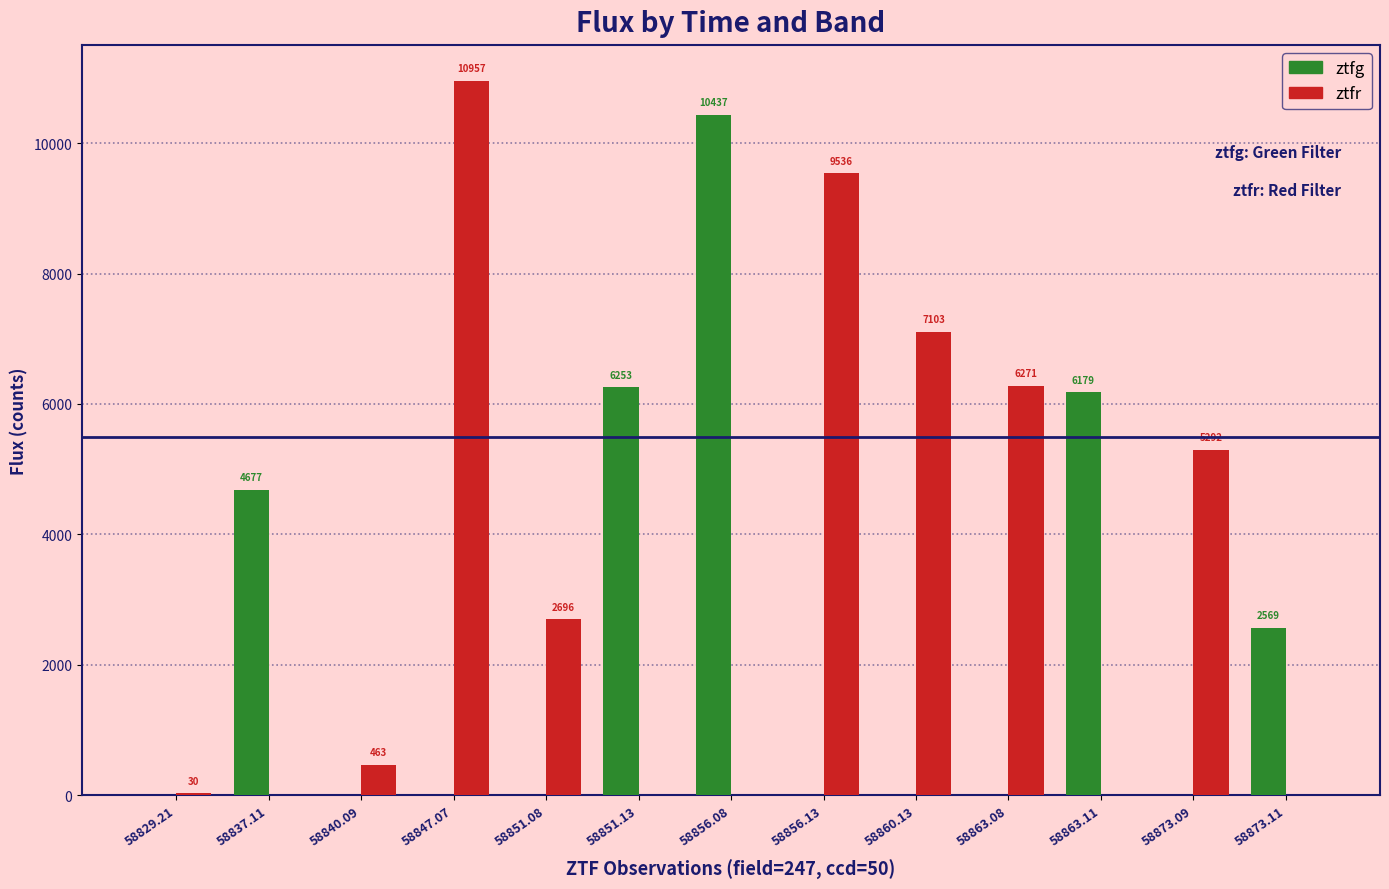

Which series has the largest total across all categories?

ztfr